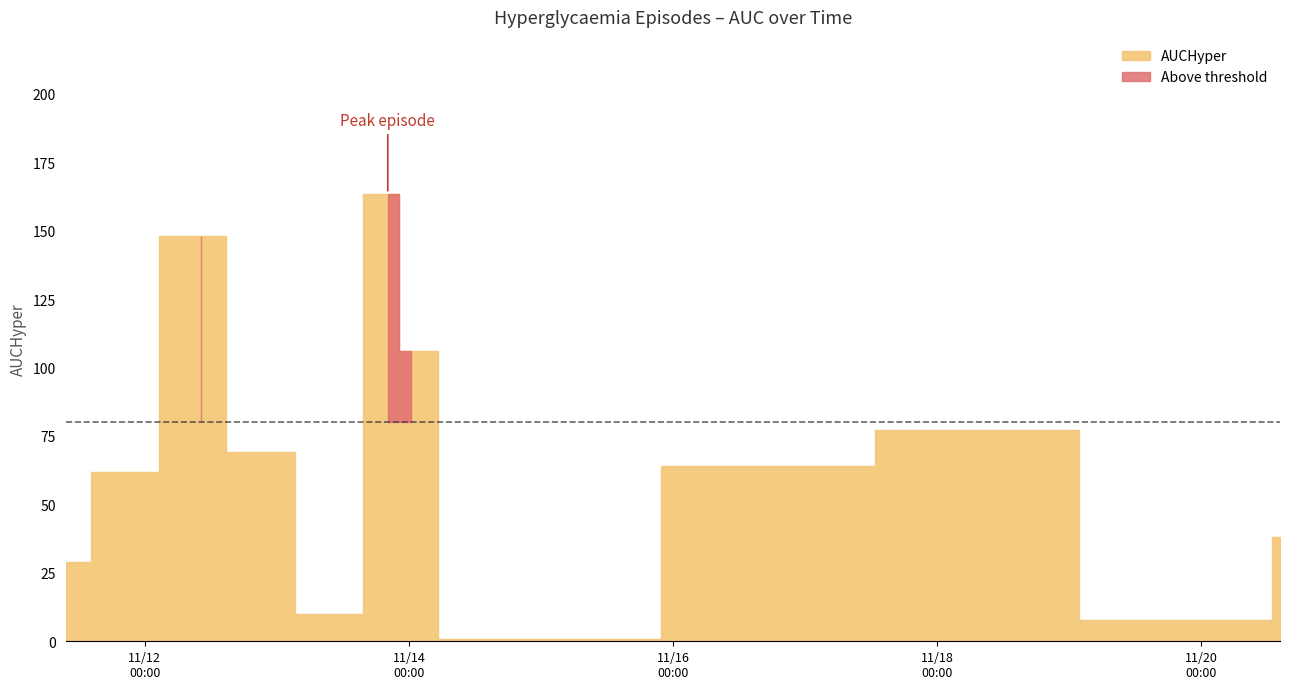

What is the maximum value shown in the chart?

163.5